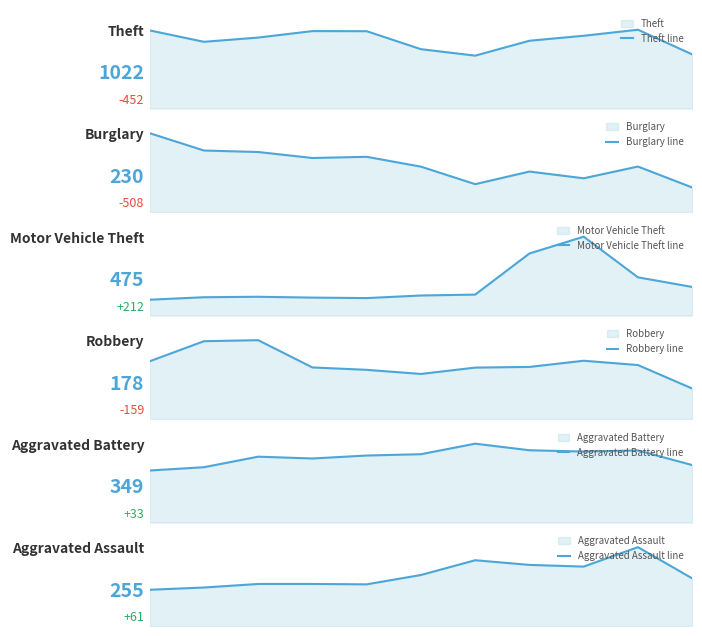

Count the number of categories in the chart.

11